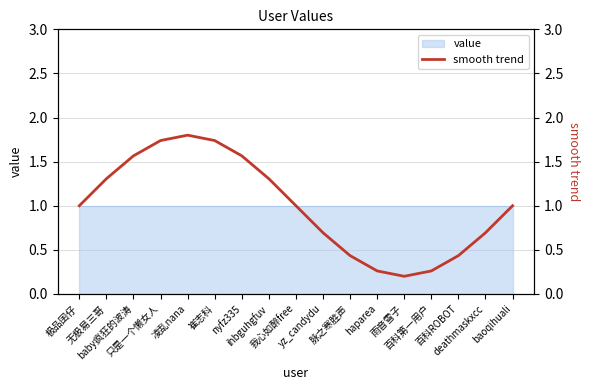

Reading right to left, list all the values displayed in this chart.

baoqihuali=1.0	deathmaskxcc=0.7	百科ROBOT=0.4	百科第一用户=0.3	雨音雪子=0.2	haparea=0.3	脉之寒胜声=0.4	yz_candydu=0.7	我心如醉free=1.0	ihbguhgfuv=1.3	nyfz335=1.6	崔志科=1.7	凌乱nana=1.8	只是一个懒女人=1.7	baby疯狂的波涛=1.6	无极易三哥=1.3	极品囝仔=1.0